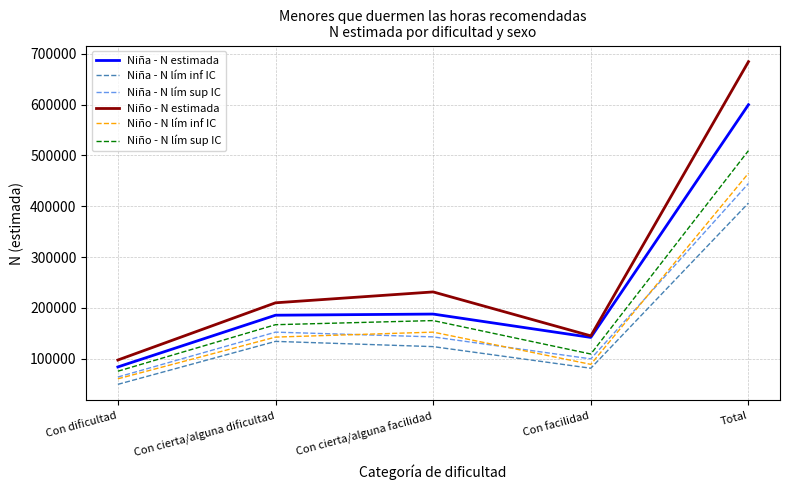

At which category does Niña - N lím inf IC reach its first local peak?

Con cierta/alguna dificultad